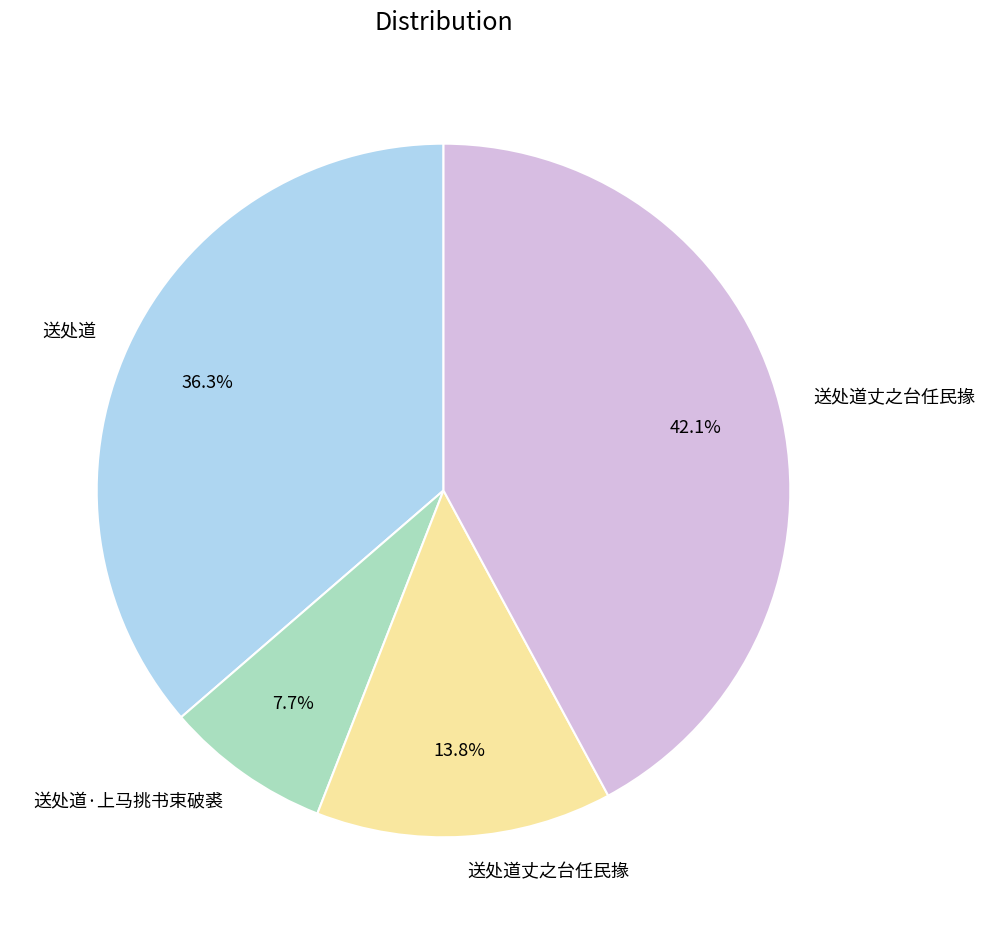

Is there any slice that represents more than half of the pie?

No